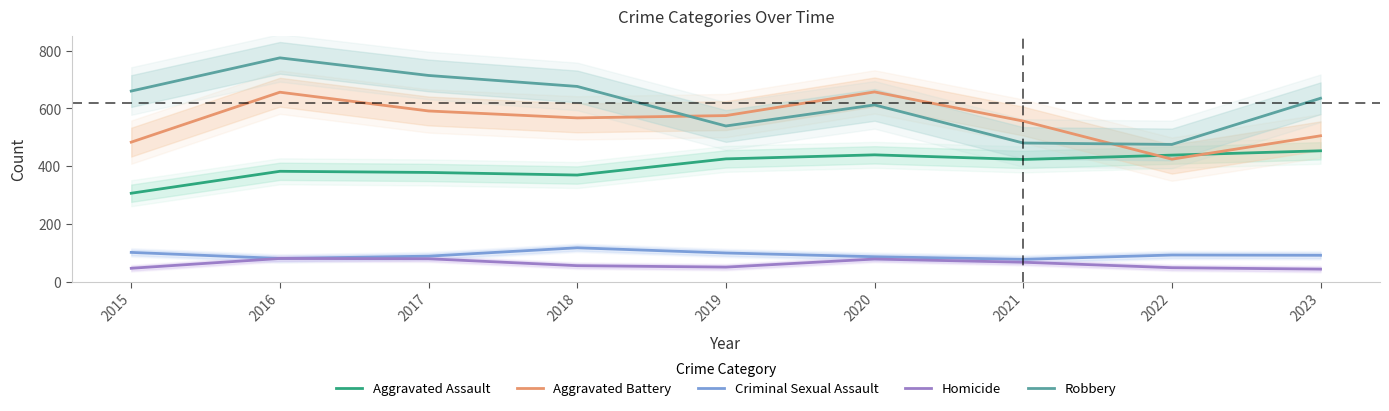

What is the average value of the Robbery series?

618